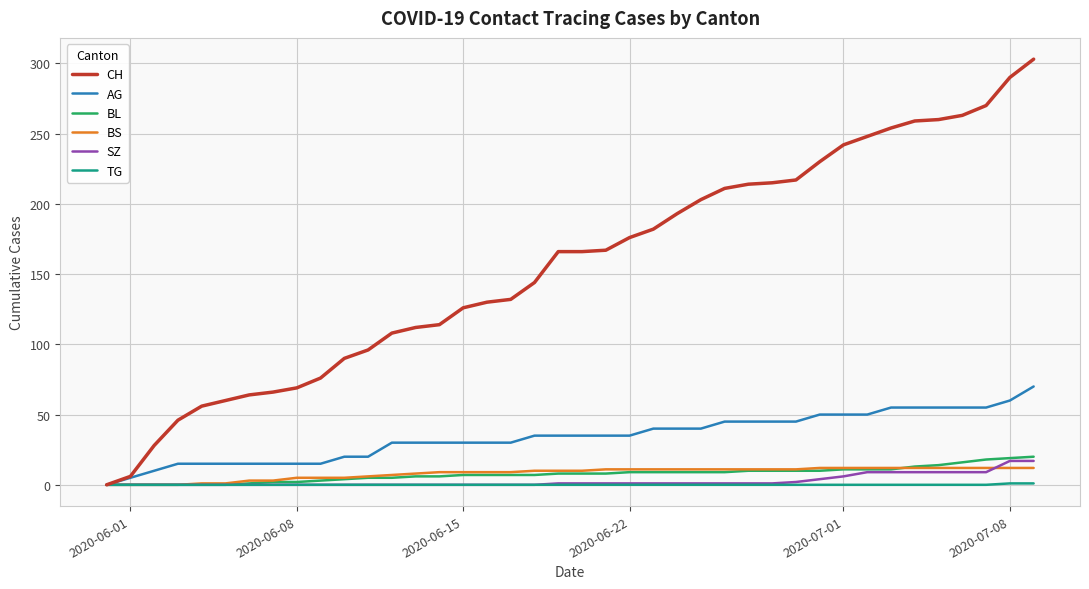

Which series has the largest total across all categories?

CH